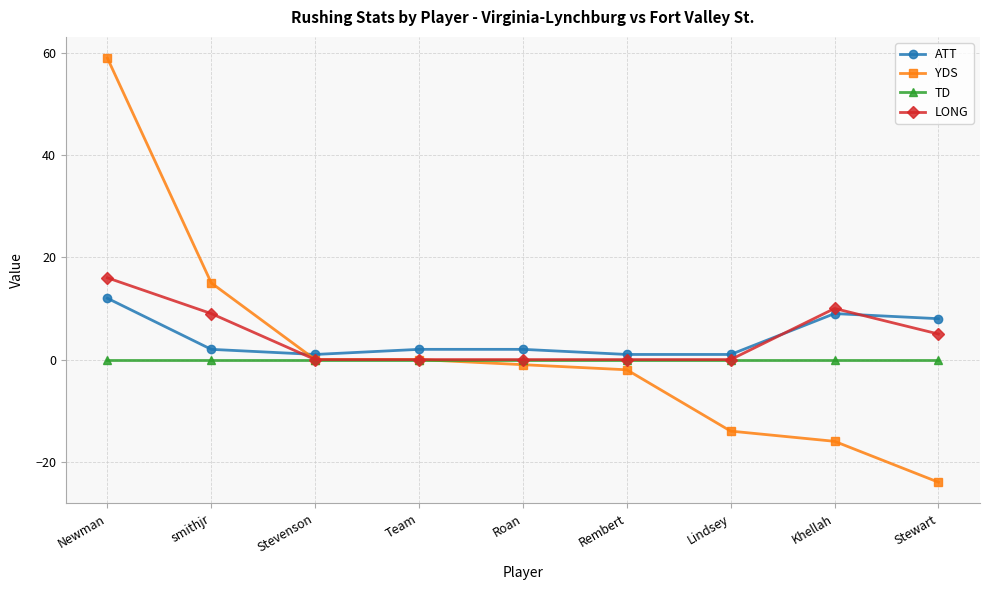

The LONG series shows 4 at smithjr. True or false?

False